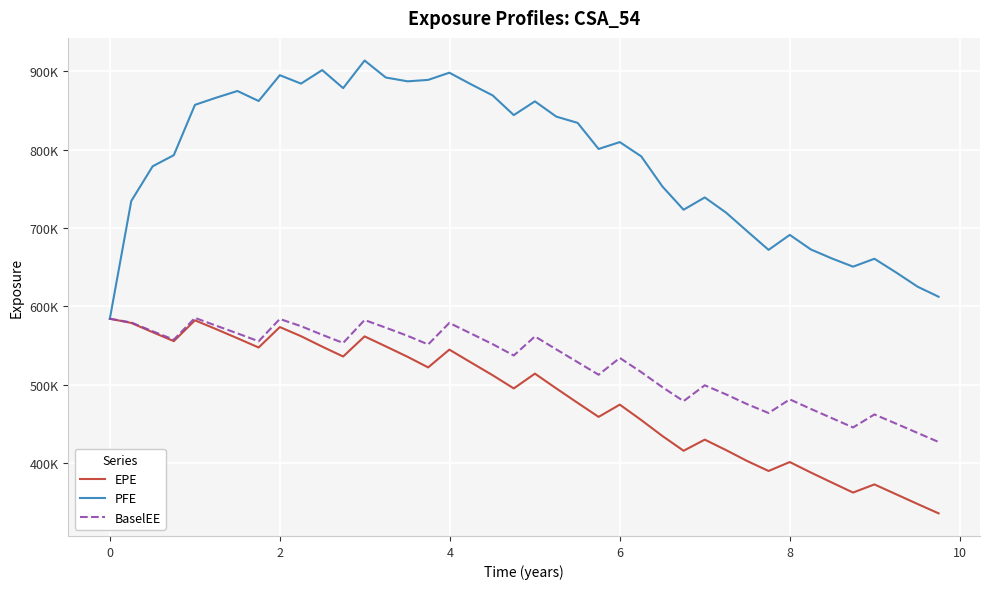

What are all the series names shown in the legend?

EPE, PFE, BaselEE